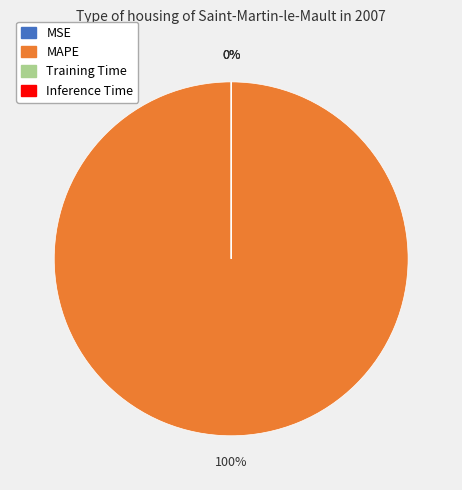

Which category has the biggest portion of the pie?

MAPE